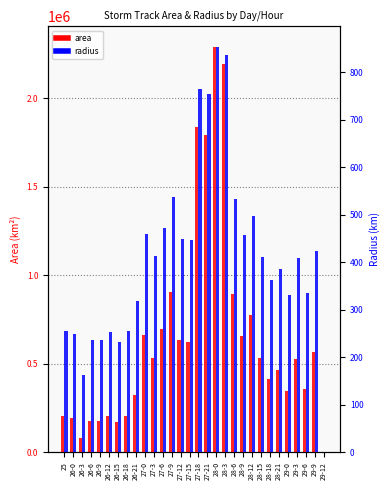

What are all the series names shown in the legend?

area, radius